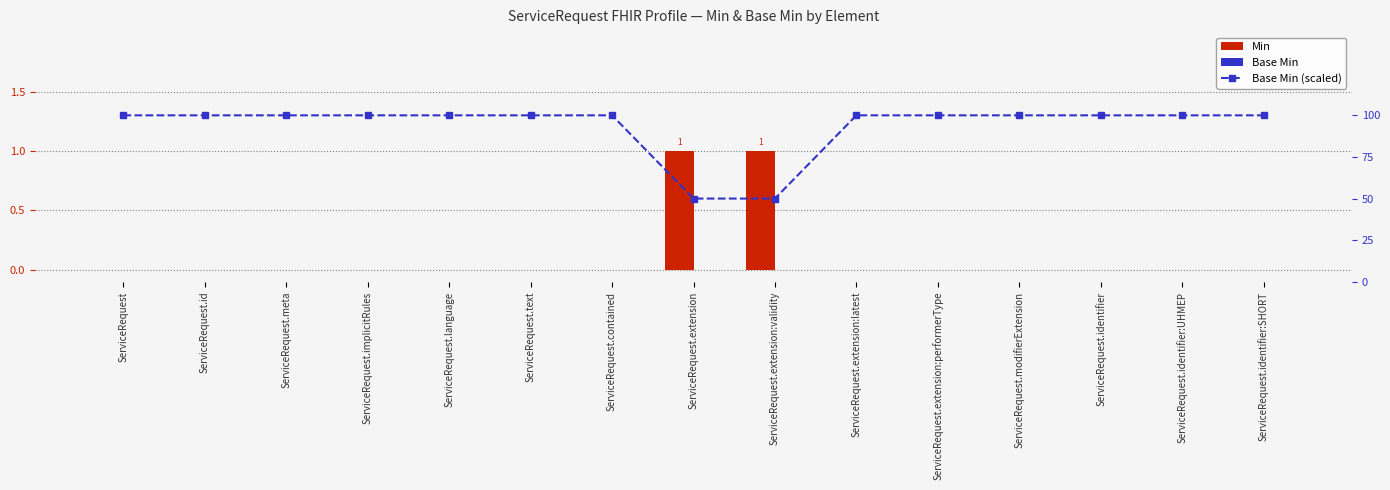

Which series has the largest total across all categories?

Base Min (scaled)